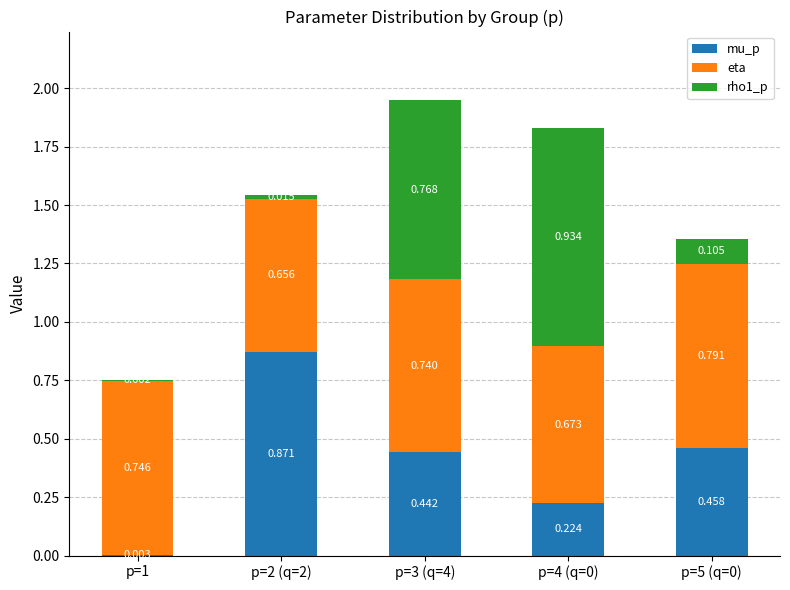

What are all the series names shown in the legend?

mu_p, eta, rho1_p